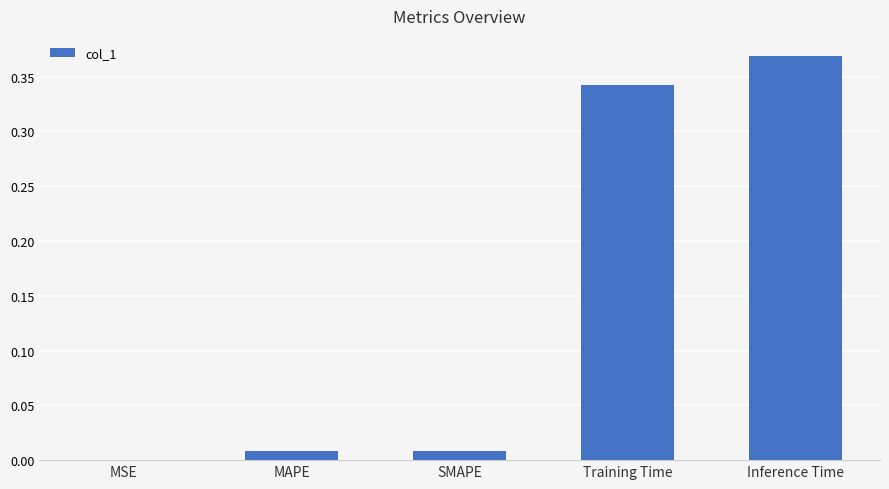

At which category does the chart reach its peak across all series?

Inference Time